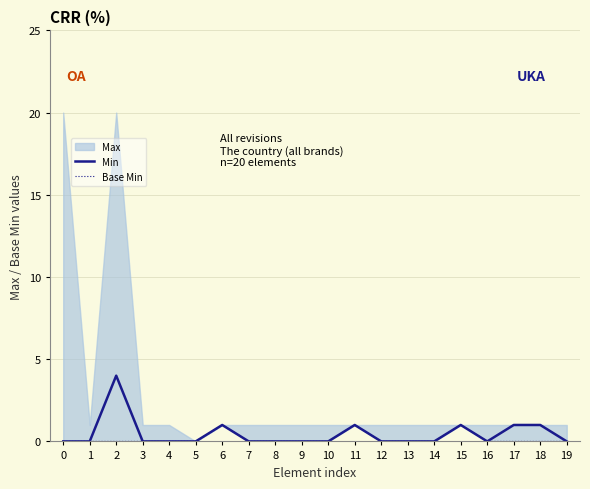

True or false: Min and Base Min intersect in this chart.

False